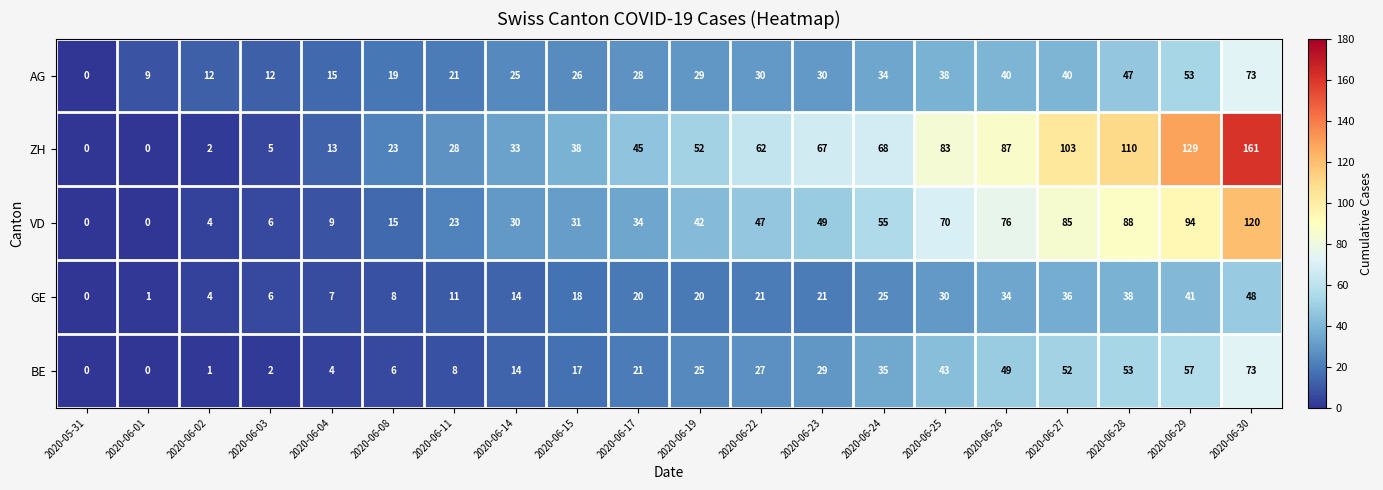

At which category is the sum across all series the highest?

2020-06-30